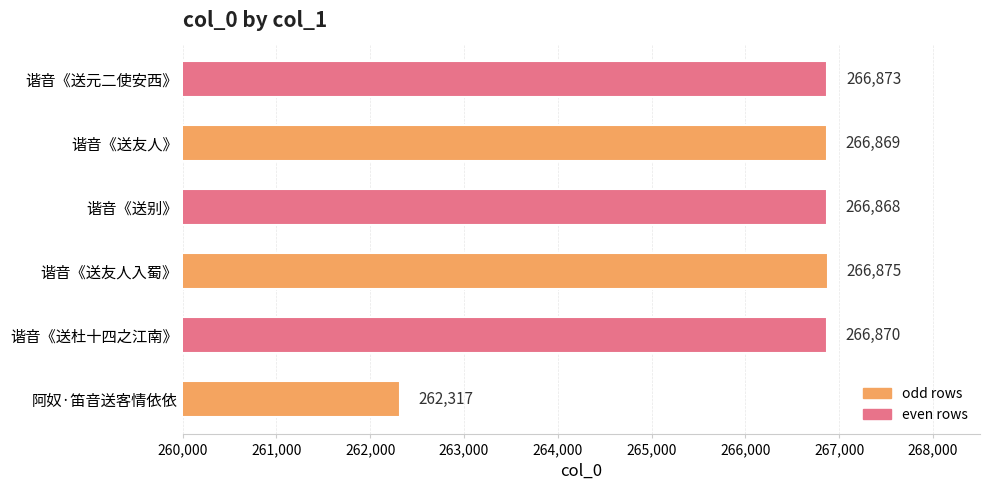

List the labels in order of value, smallest first.

阿奴·笛音送客情依依, 谐音《送别》, 谐音《送友人》, 谐音《送杜十四之江南》, 谐音《送元二使安西》, 谐音《送友人入蜀》